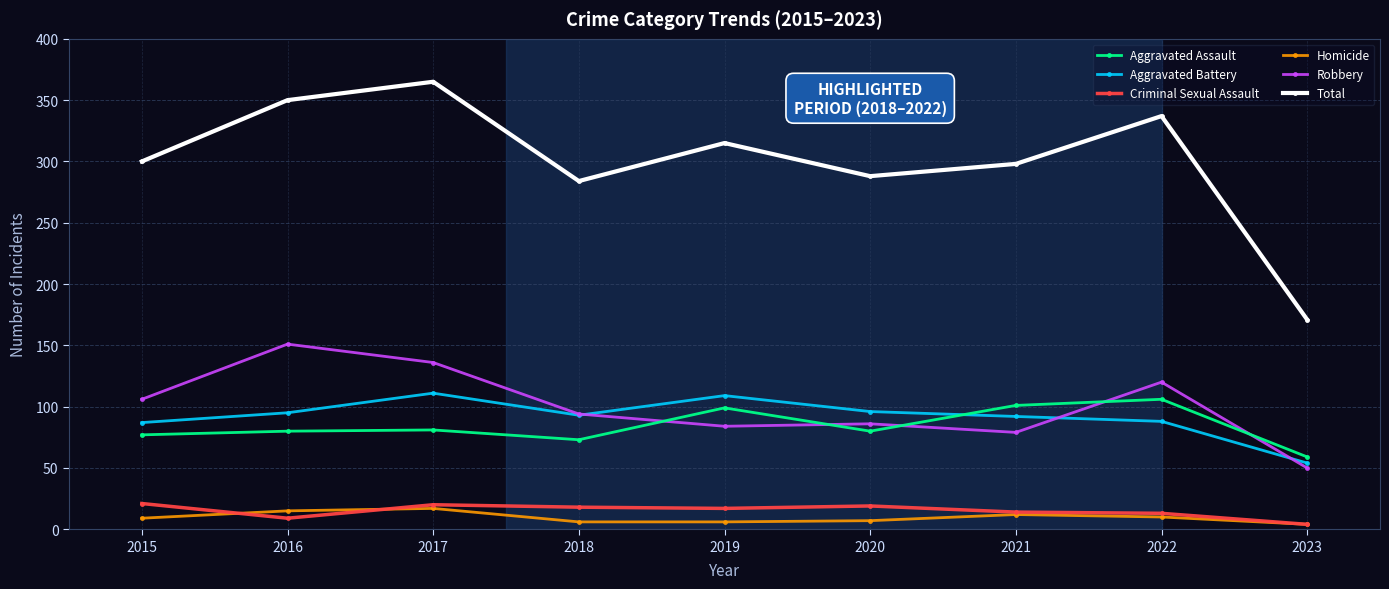

What is the value of the Criminal Sexual Assault point at the 6th from the left?

19